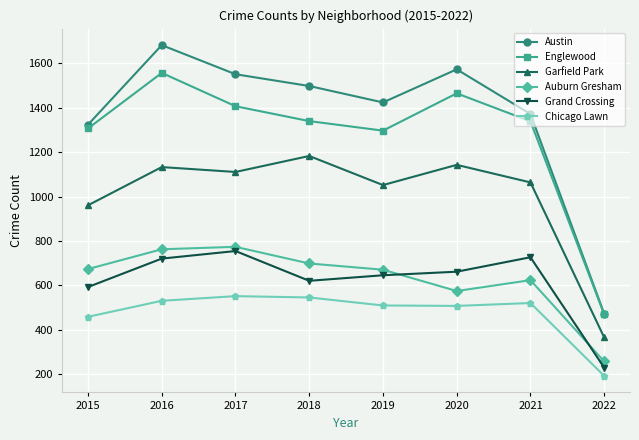

Which series has the widest spread of values?

Austin